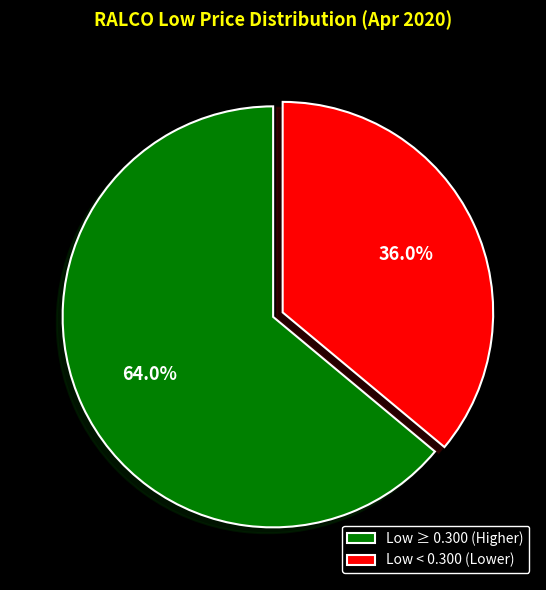

Count the number of slices in the pie.

2